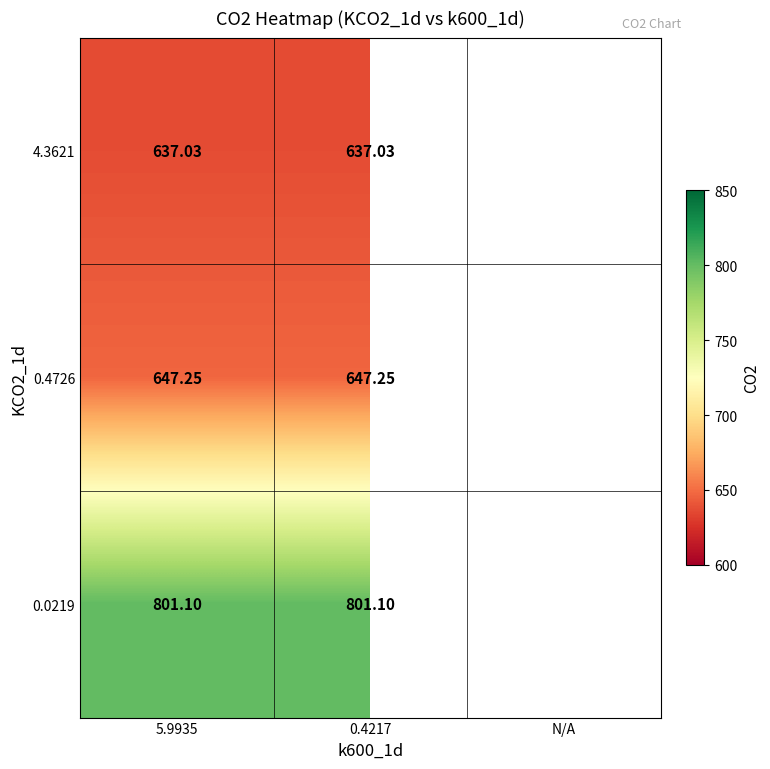

What is the maximum value shown in the chart?

801.1